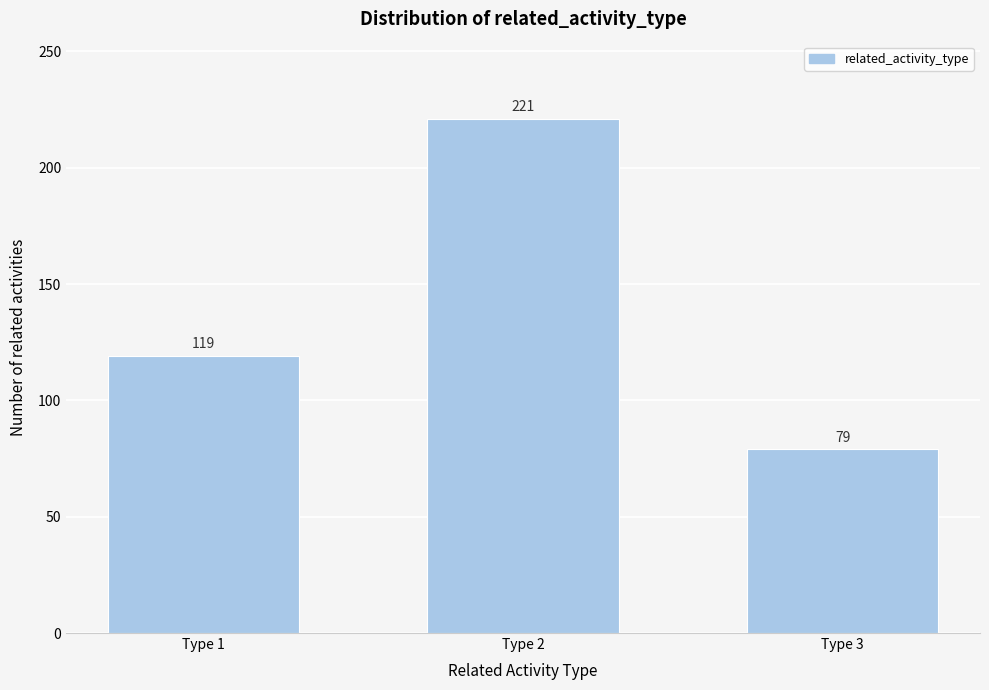

Reading right to left, what are all the values shown in this chart?

Type 3=79	Type 2=221	Type 1=119